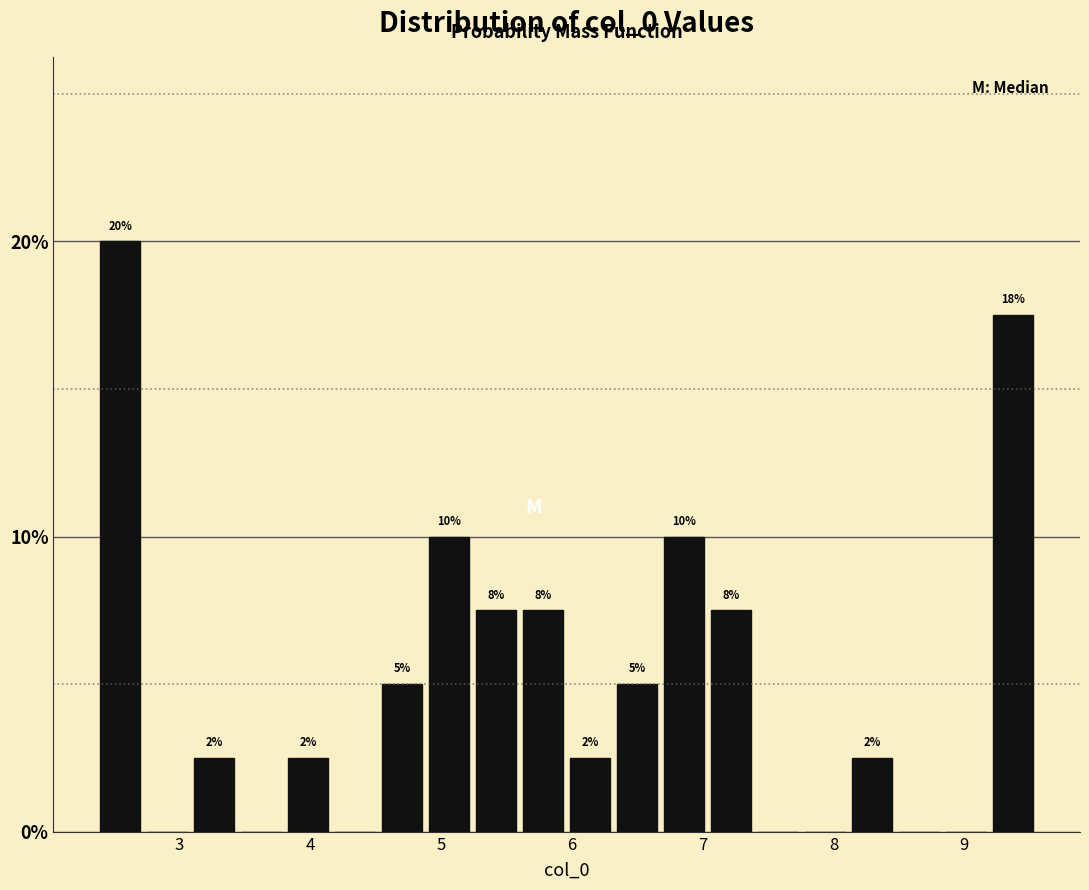

Read against the x-axis, roughly where is the centre of the tallest bar?

2.5